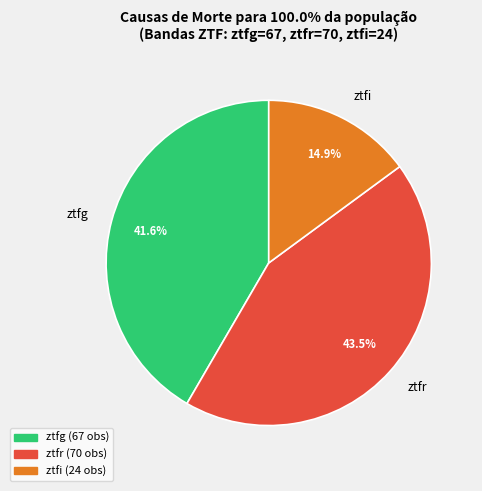

Is the sum of ztfg and ztfr greater than half?

Yes